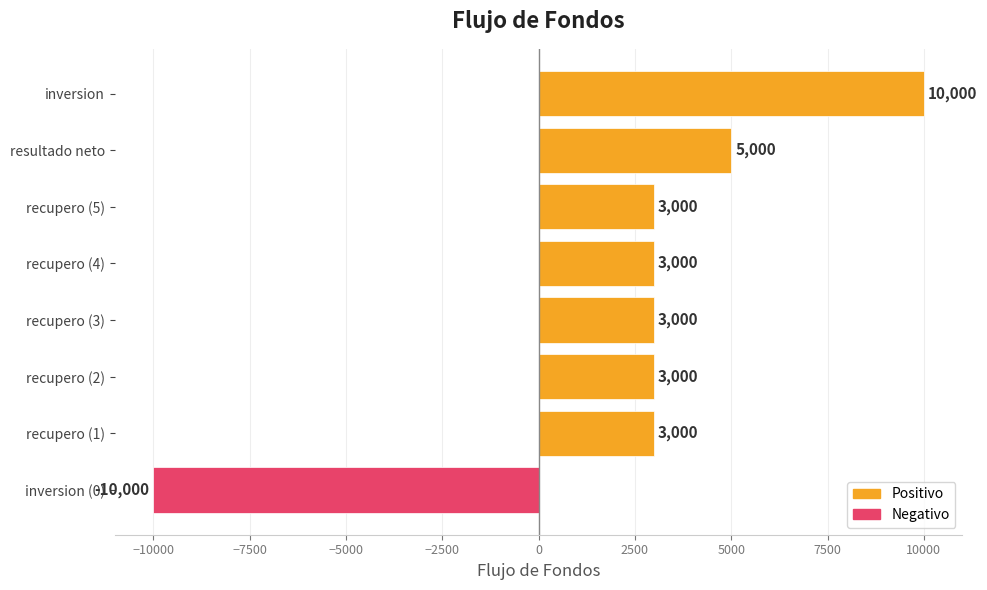

Read the value at recupero (1).

3000